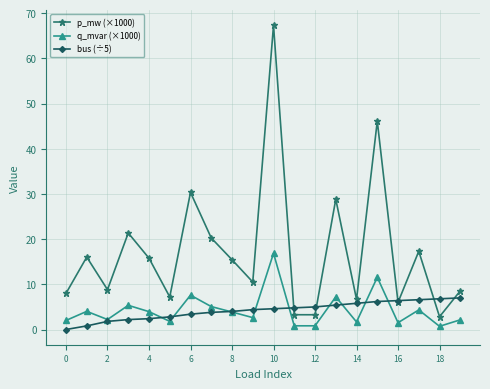

How many interior local valleys does the p_mw (×1000) series have?

7